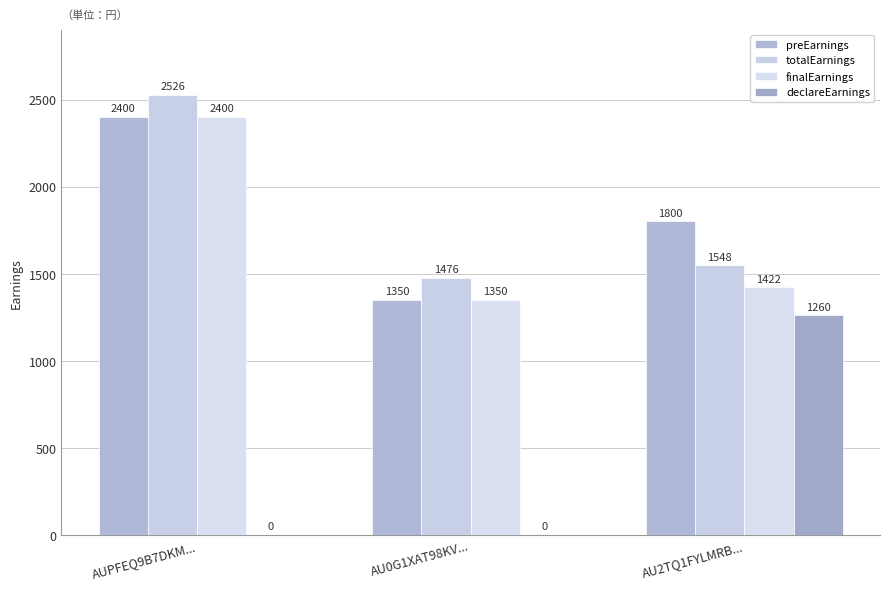

What is the greatest value displayed?

2526